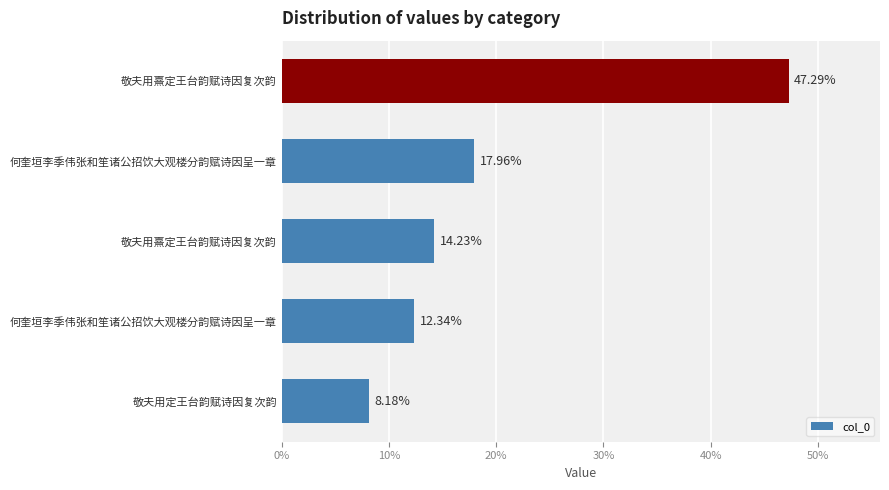

Are the bars horizontal?

Yes